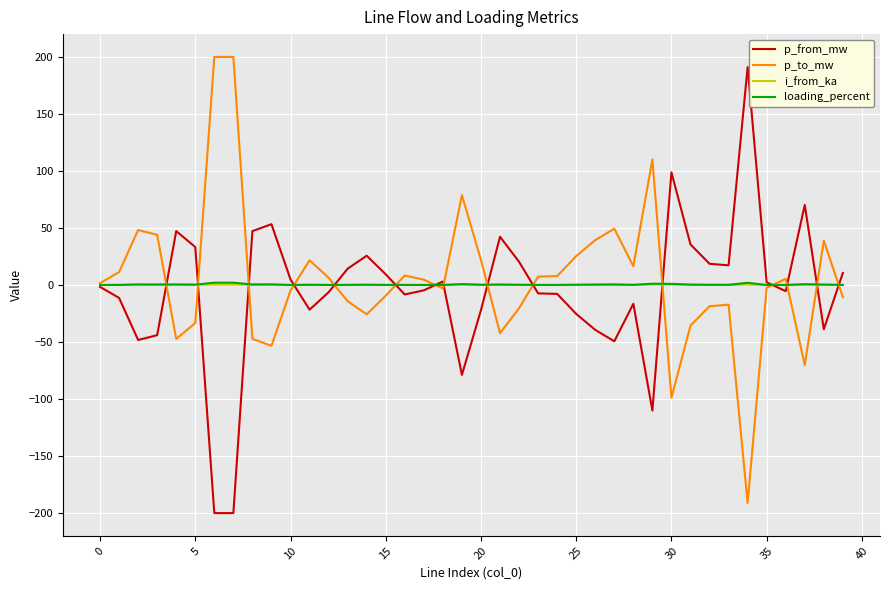

What is the greatest value displayed?

200.0